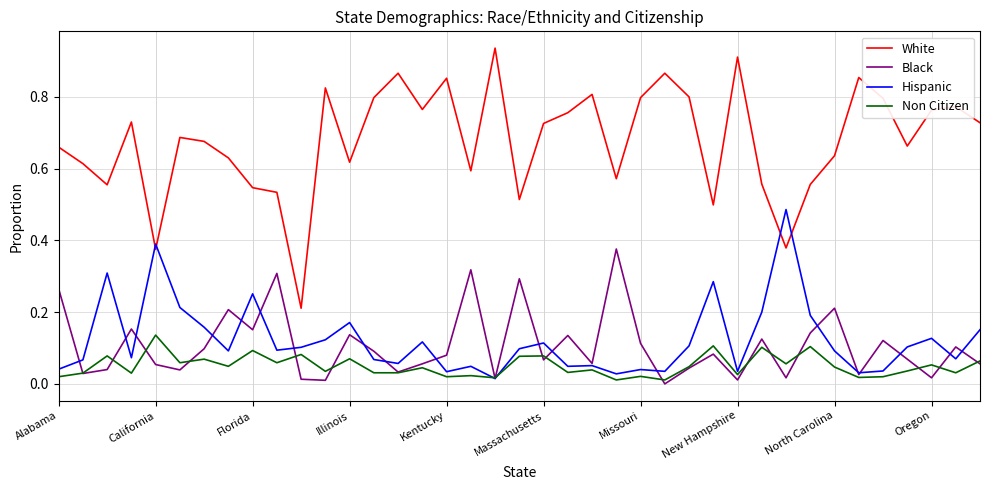

Which series has the largest total across all categories?

White